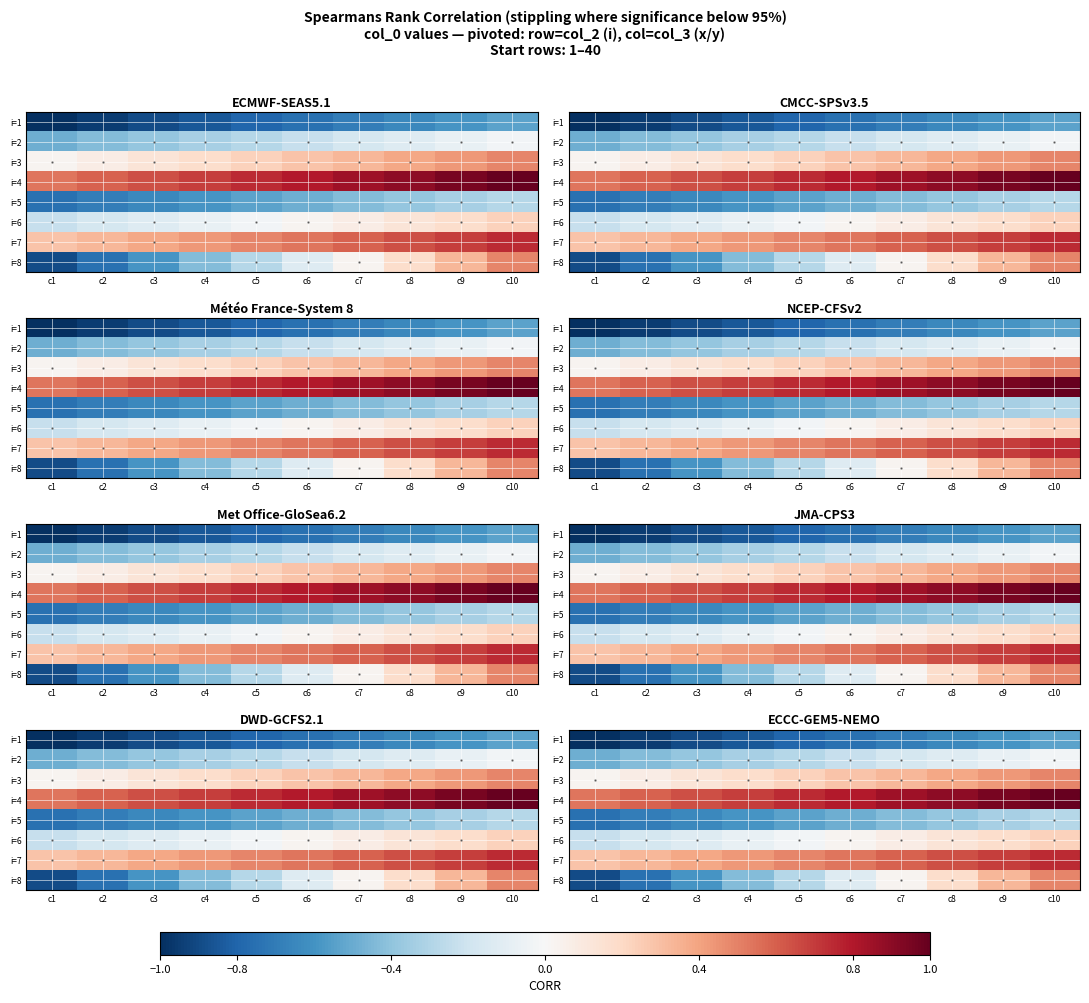

What is the difference between the i=8 values at c9 and c8?

0.2